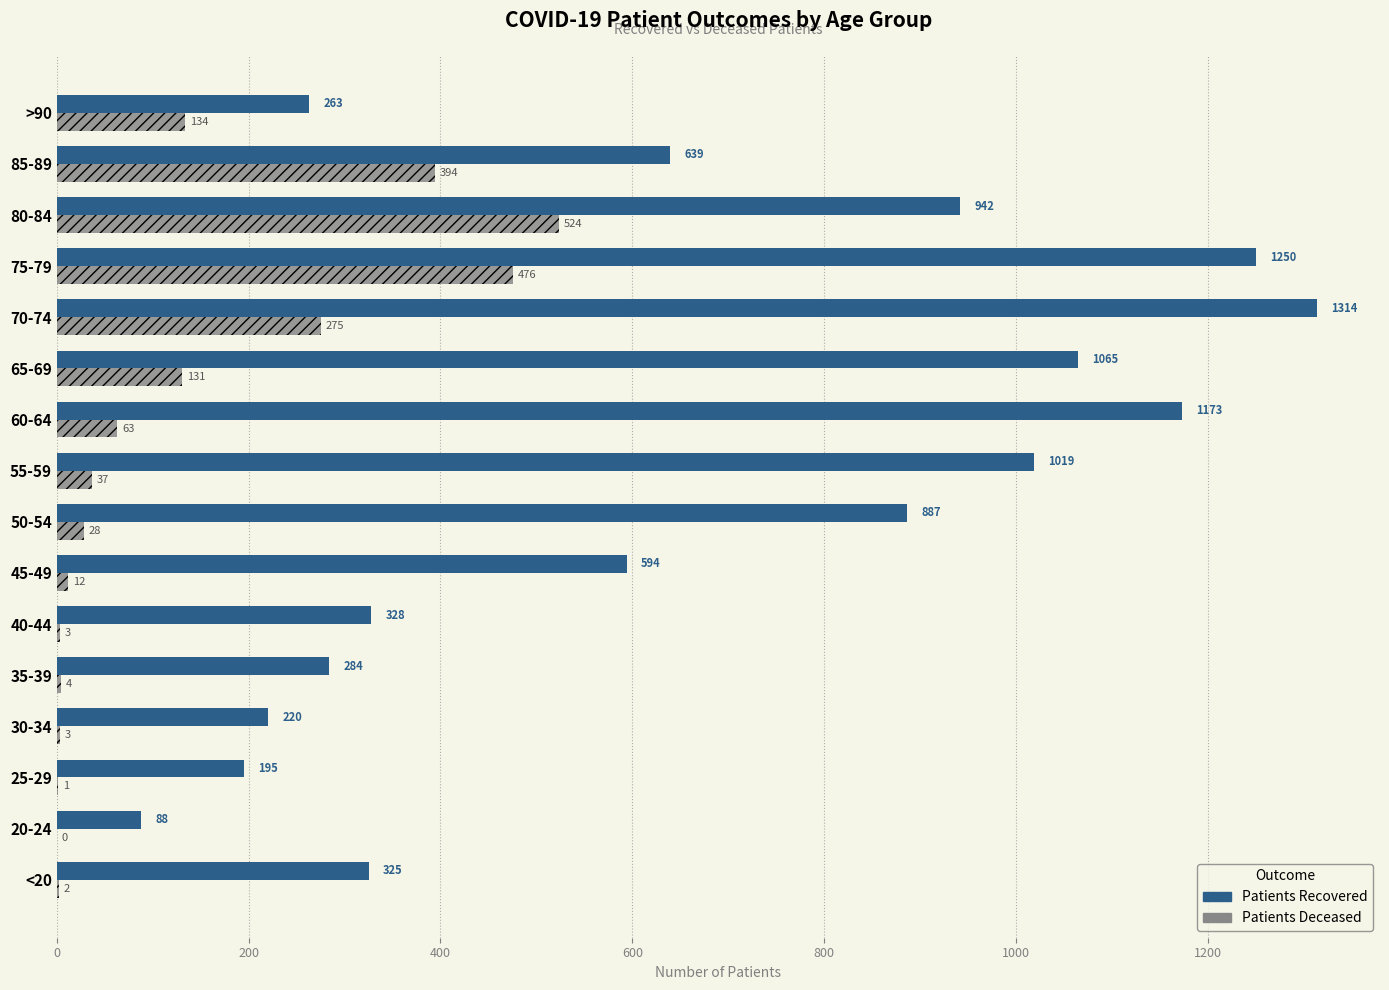

What is the total value across all series at 35-39?

288